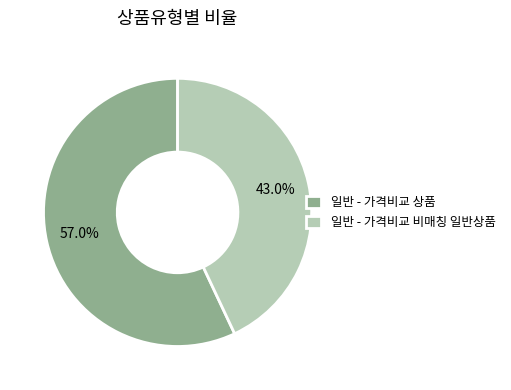

Do 일반 - 가격비교 상품 and 일반 - 가격비교 비매칭 일반상품 together represent more than half of the pie?

Yes